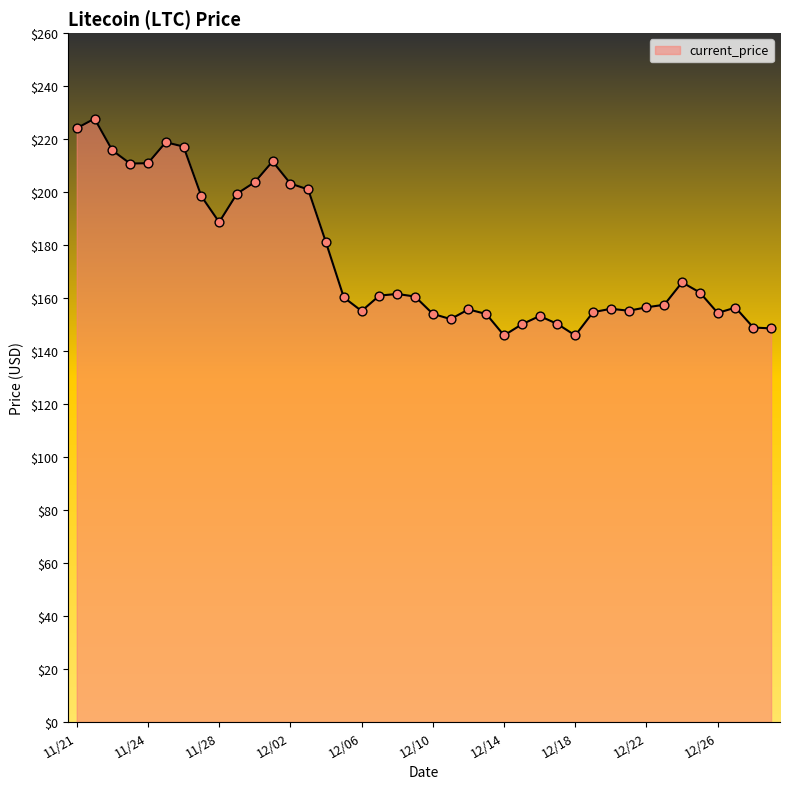

What is the difference between the maximum and minimum values?

81.8